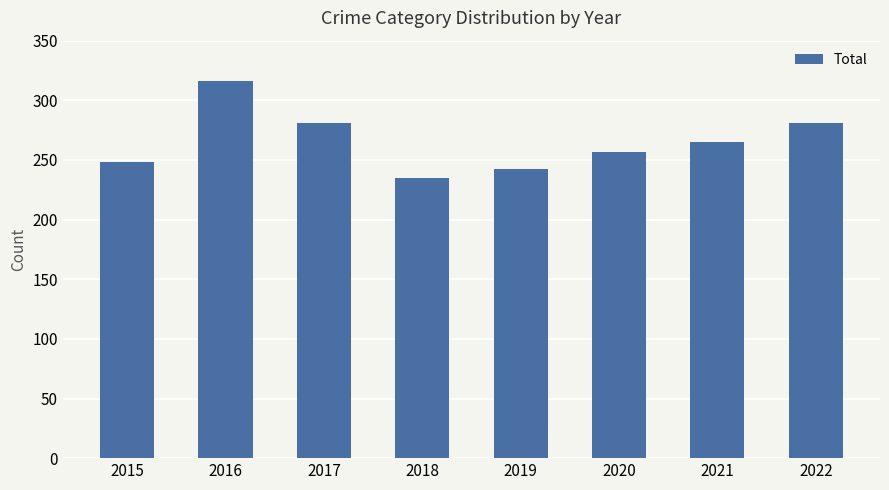

Reading left to right, extract all data points from this chart.

2015=248	2016=316	2017=281	2018=235	2019=242	2020=257	2021=265	2022=281